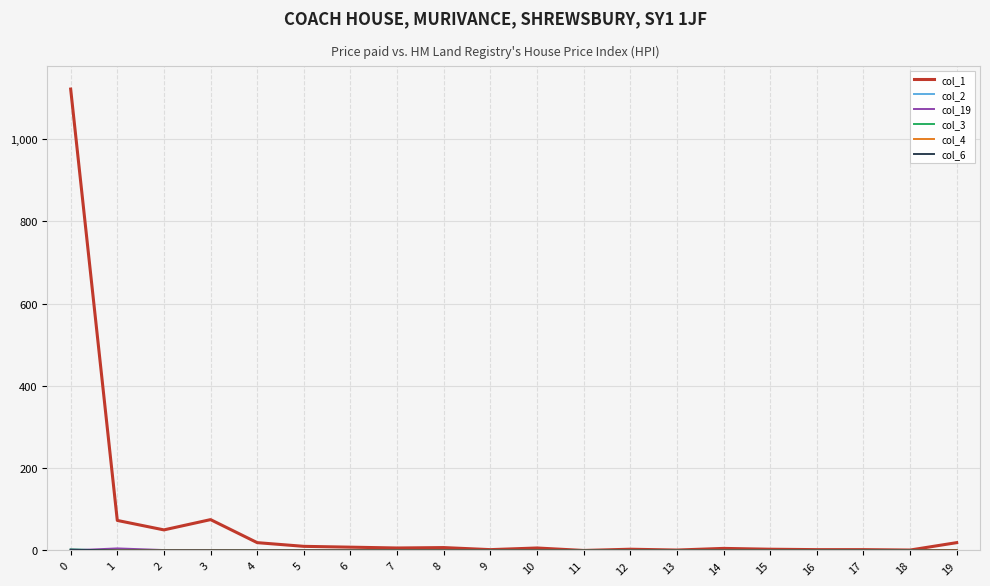

Is this an area chart (filled region under the line)?

No